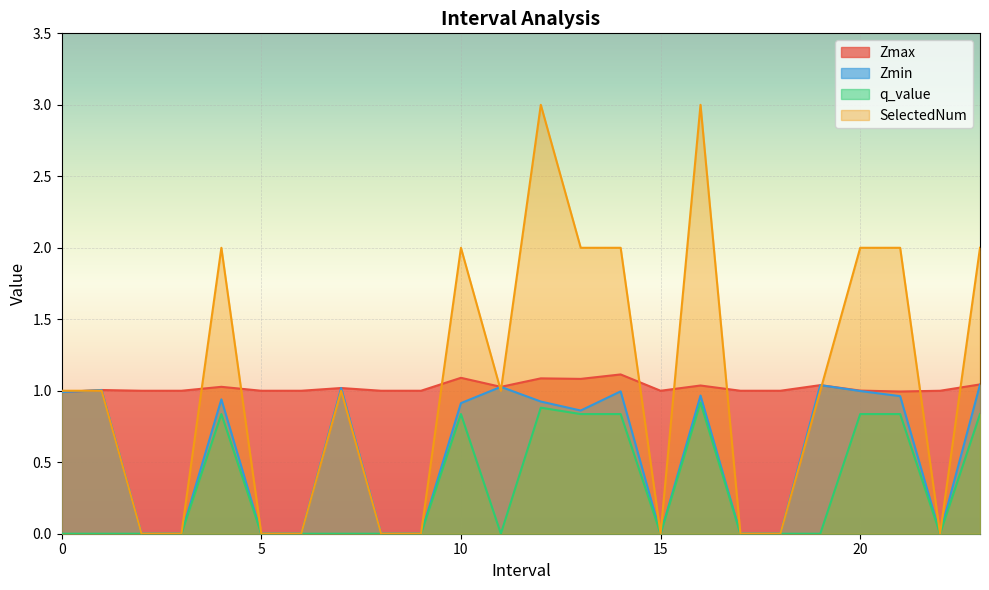

What is the sum of the q_value values at 23 and 0?

0.8